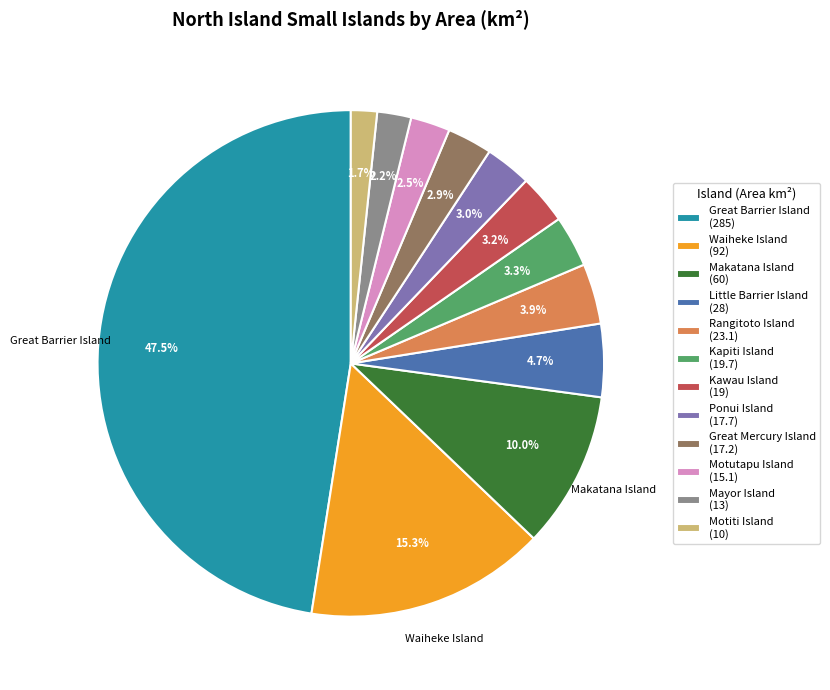

Is there any slice that represents more than half of the pie?

No